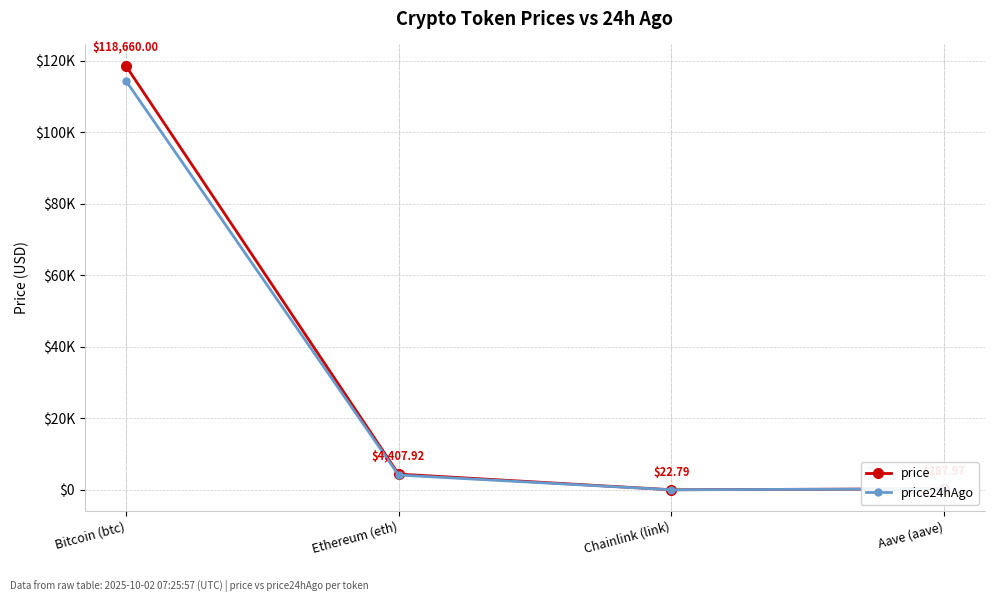

What are all the series names shown in the legend?

price, price24hAgo